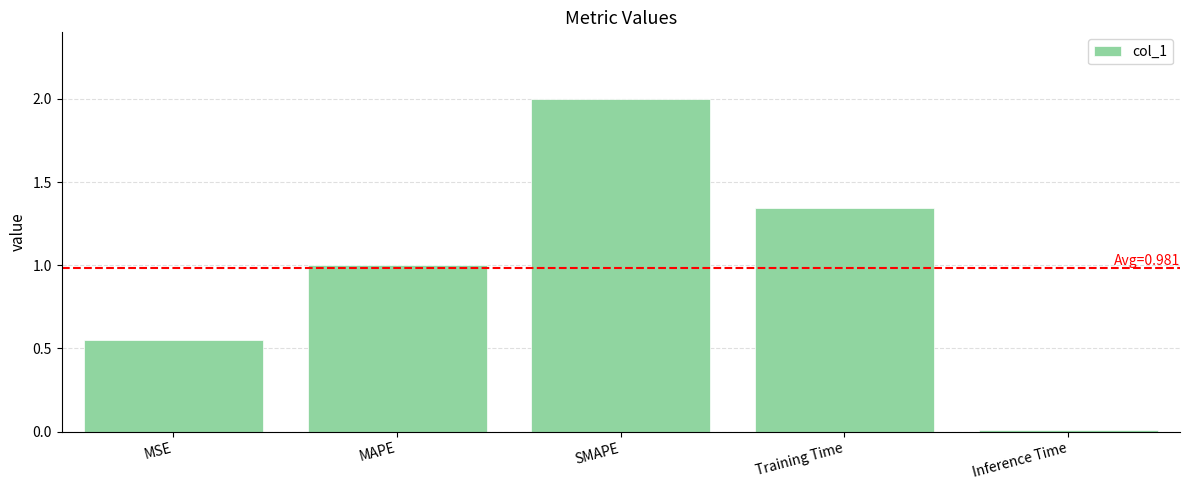

What is the change in value from SMAPE to Inference Time?

-2.0